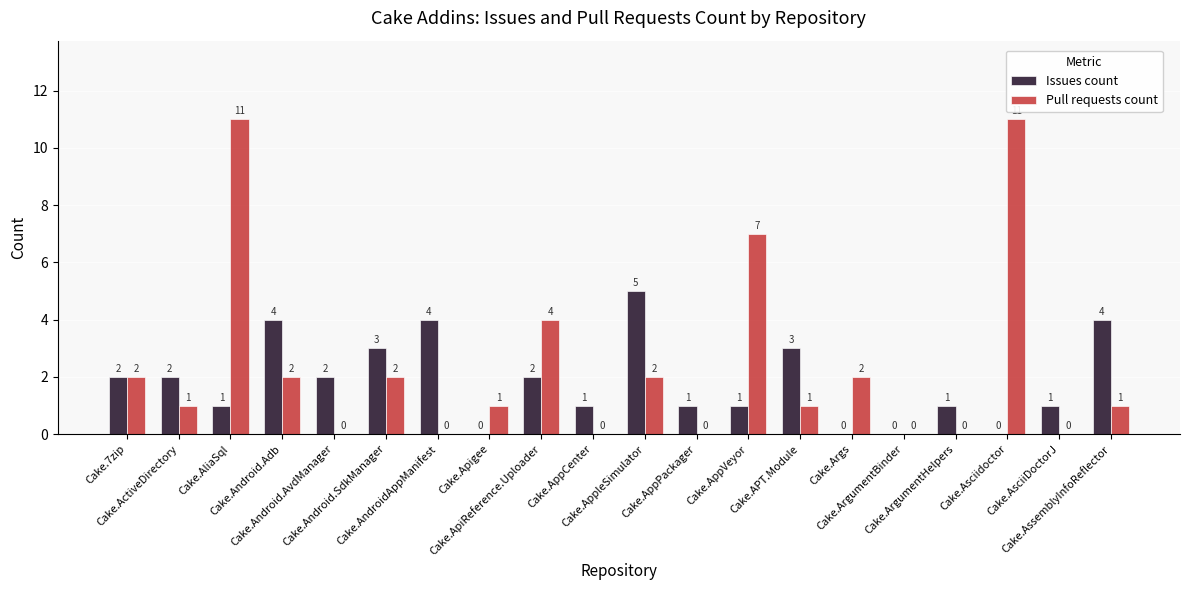

Reading left to right, transcribe all the data shown in this chart.

Issues count: Cake.7zip=2	Cake.ActiveDirectory=2	Cake.AliaSql=1	Cake.Android.Adb=4	Cake.Android.AvdManager=2	Cake.Android.SdkManager=3	Cake.AndroidAppManifest=4	Cake.Apigee=0	Cake.ApiReference.Uploader=2	Cake.AppCenter=1	Cake.AppleSimulator=5	Cake.AppPackager=1	Cake.AppVeyor=1	Cake.APT.Module=3	Cake.Args=0	Cake.ArgumentBinder=0	Cake.ArgumentHelpers=1	Cake.Asciidoctor=0	Cake.AsciiDoctorJ=1	Cake.AssemblyInfoReflector=4
Pull requests count: Cake.7zip=2	Cake.ActiveDirectory=1	Cake.AliaSql=11	Cake.Android.Adb=2	Cake.Android.AvdManager=0	Cake.Android.SdkManager=2	Cake.AndroidAppManifest=0	Cake.Apigee=1	Cake.ApiReference.Uploader=4	Cake.AppCenter=0	Cake.AppleSimulator=2	Cake.AppPackager=0	Cake.AppVeyor=7	Cake.APT.Module=1	Cake.Args=2	Cake.ArgumentBinder=0	Cake.ArgumentHelpers=0	Cake.Asciidoctor=11	Cake.AsciiDoctorJ=0	Cake.AssemblyInfoReflector=1